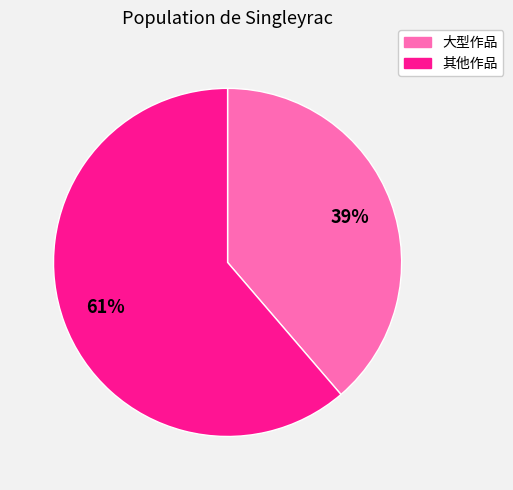

Is there any slice that represents more than half of the pie?

Yes